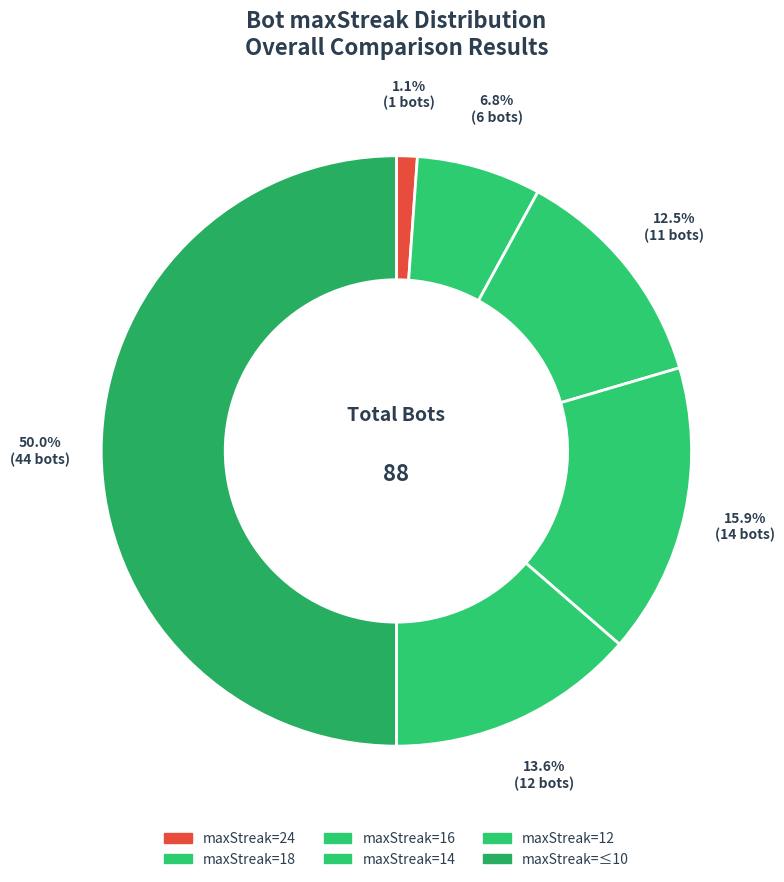

How many slices are in this pie chart?

6